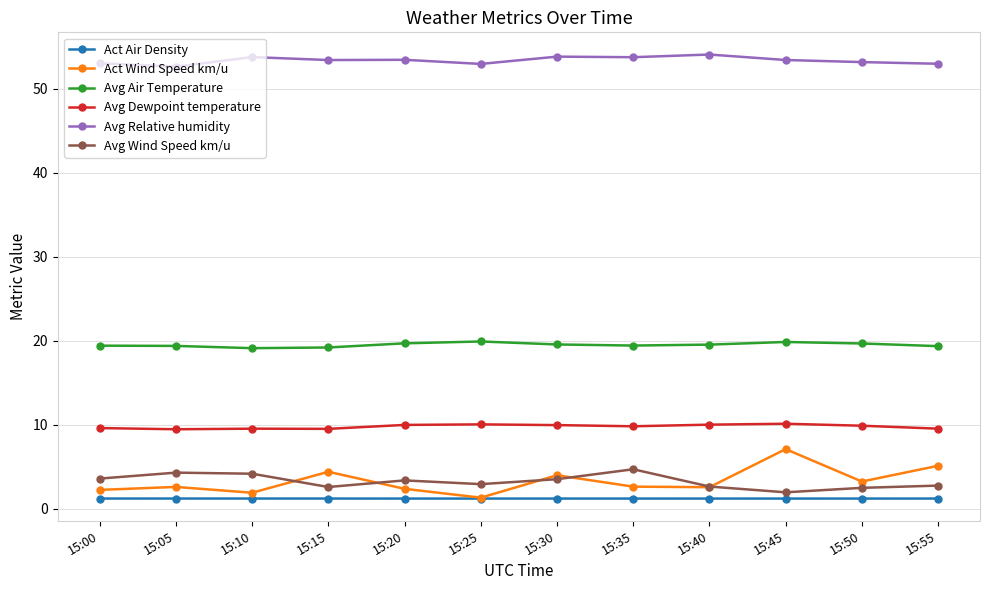

What are all the series names shown in the legend?

Act Air Density, Act Wind Speed km/u, Avg Air Temperature, Avg Dewpoint temperature, Avg Relative humidity, Avg Wind Speed km/u